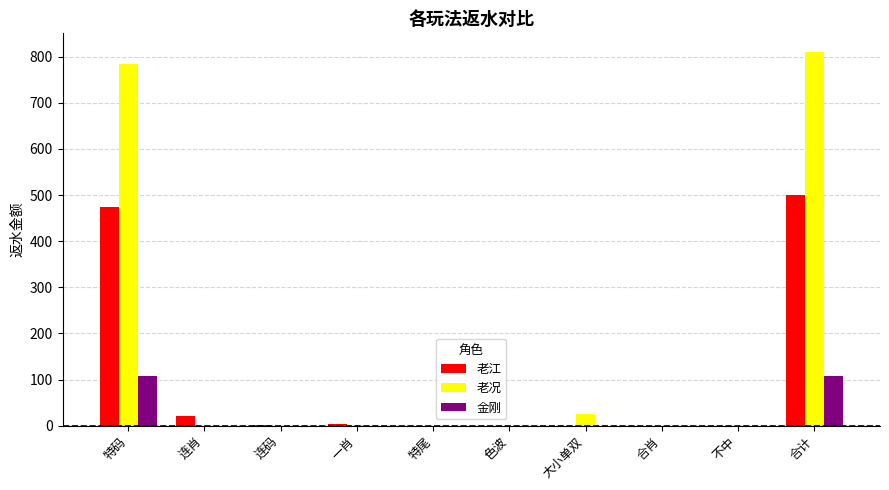

Is it true that 老江 equals 171.8 at 合计?

False